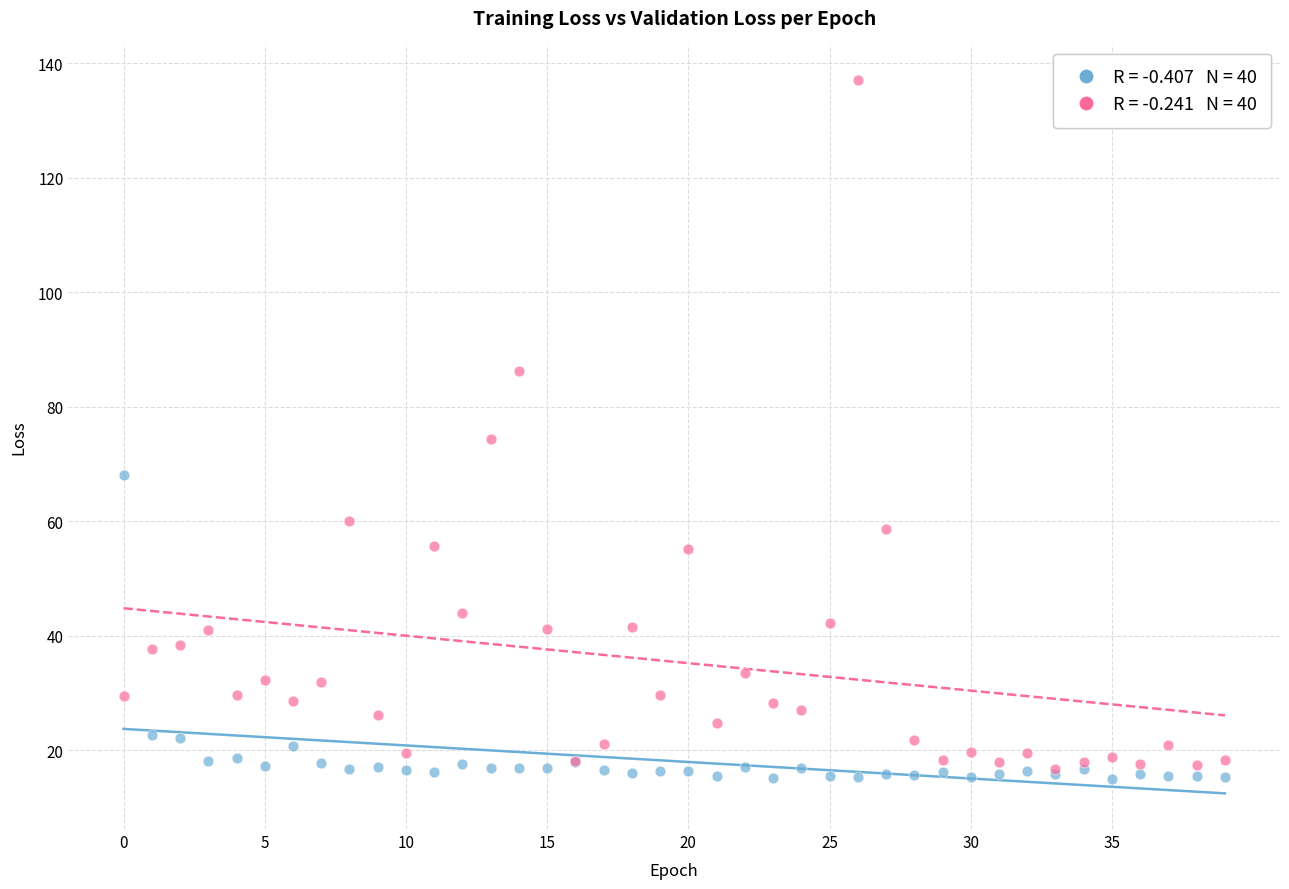

Across all series, what Y value is closest to 76?

74.3